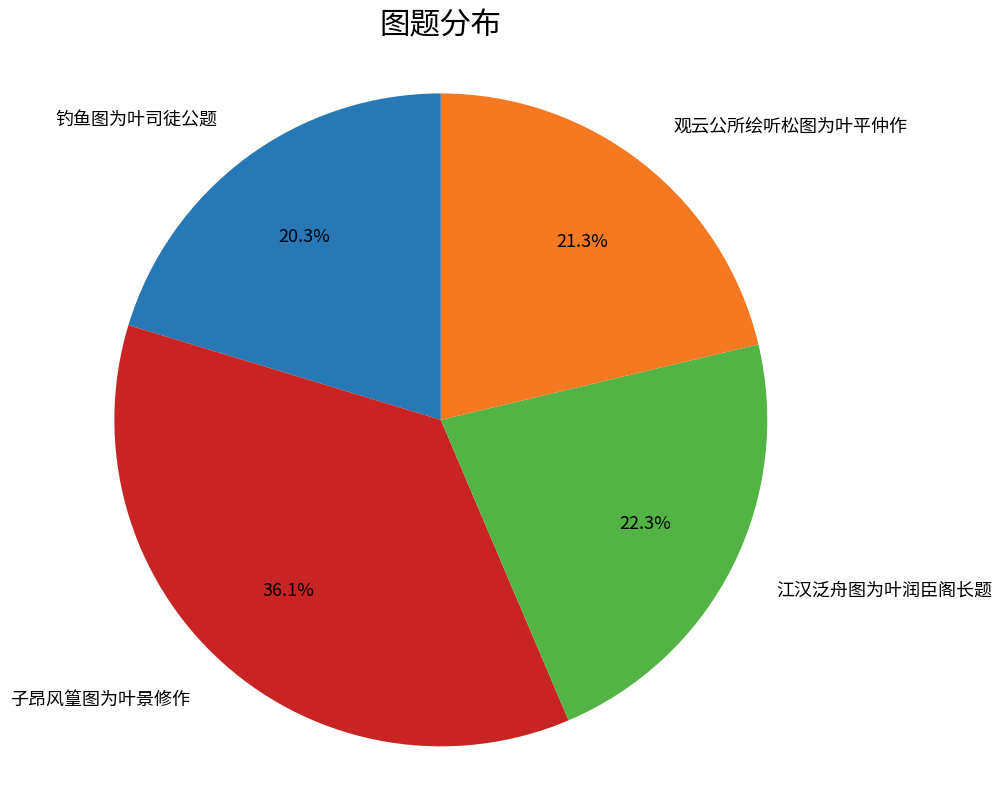

Is there any slice that represents more than half of the pie?

No